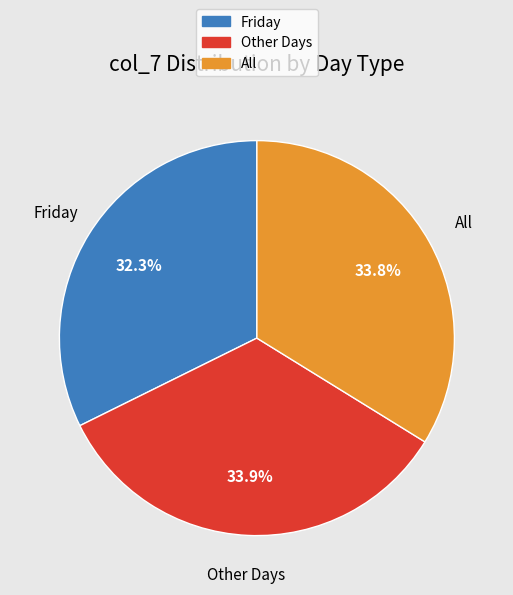

Is there any slice that represents more than half of the pie?

No